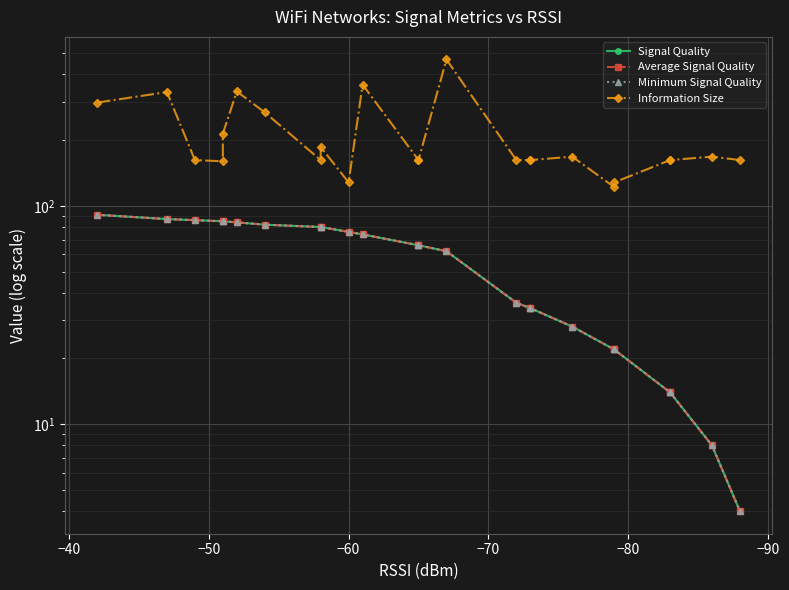

Reading left to right, list all the values displayed in this chart.

Signal Quality: 91	87	86	85	85	84	82	80	80	76	74	66	66	62	36	34	34	28	22	22	14	14	8	4
Average Signal Quality: 91	87	86	85	85	84	82	80	80	76	74	66	66	62	36	34	34	28	22	22	14	14	8	4
Minimum Signal Quality: 91	87	86	85	85	84	82	80	80	76	74	66	66	62	36	34	34	28	22	22	14	14	8	4
Information Size: 297	332	162	160	214	334	268	162	186	128	359	162	162	468	162	162	162	168	122	128	162	162	168	162